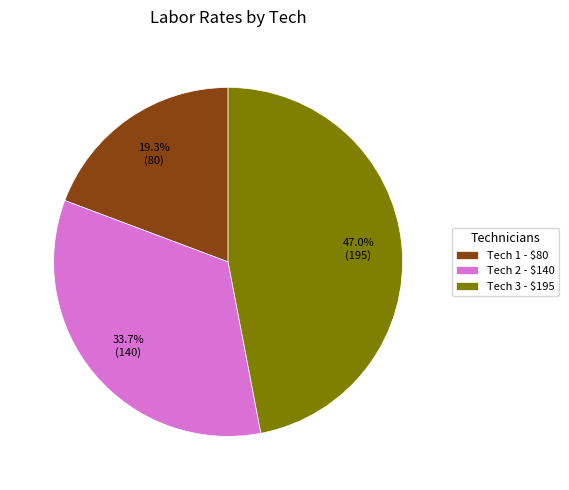

Does any single category account for the majority?

No